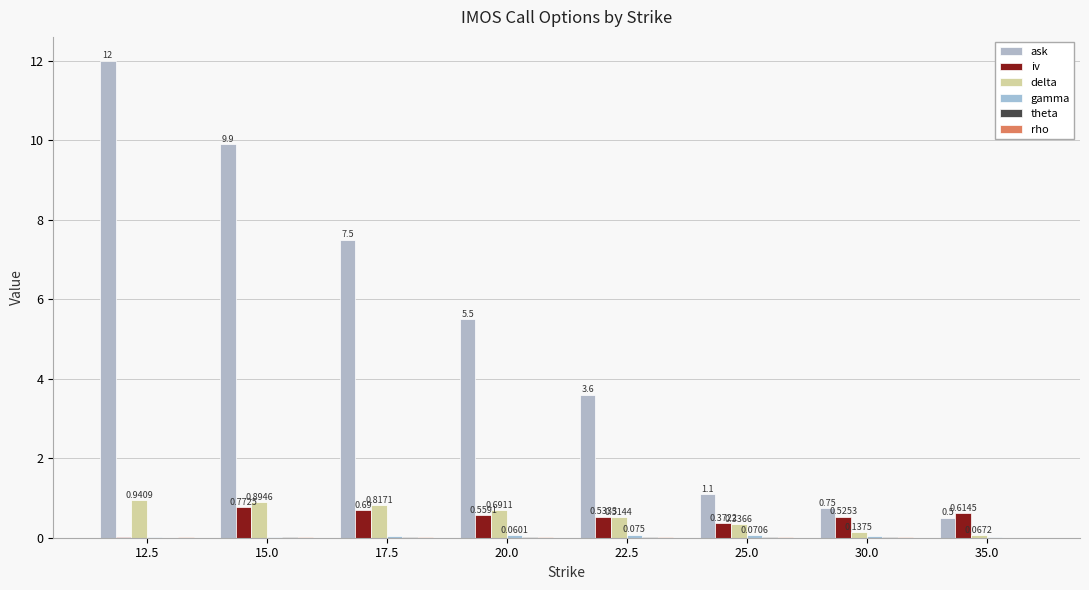

Are the bars horizontal?

No